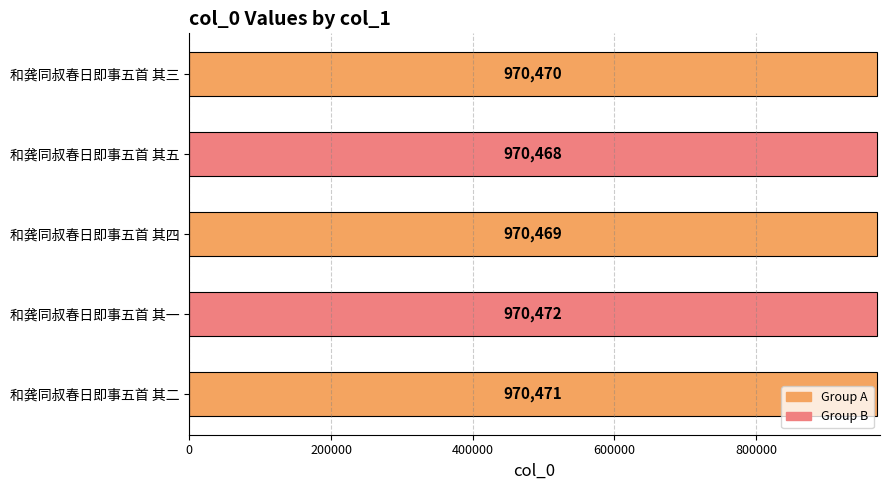

What is the difference between the maximum and minimum values?

4